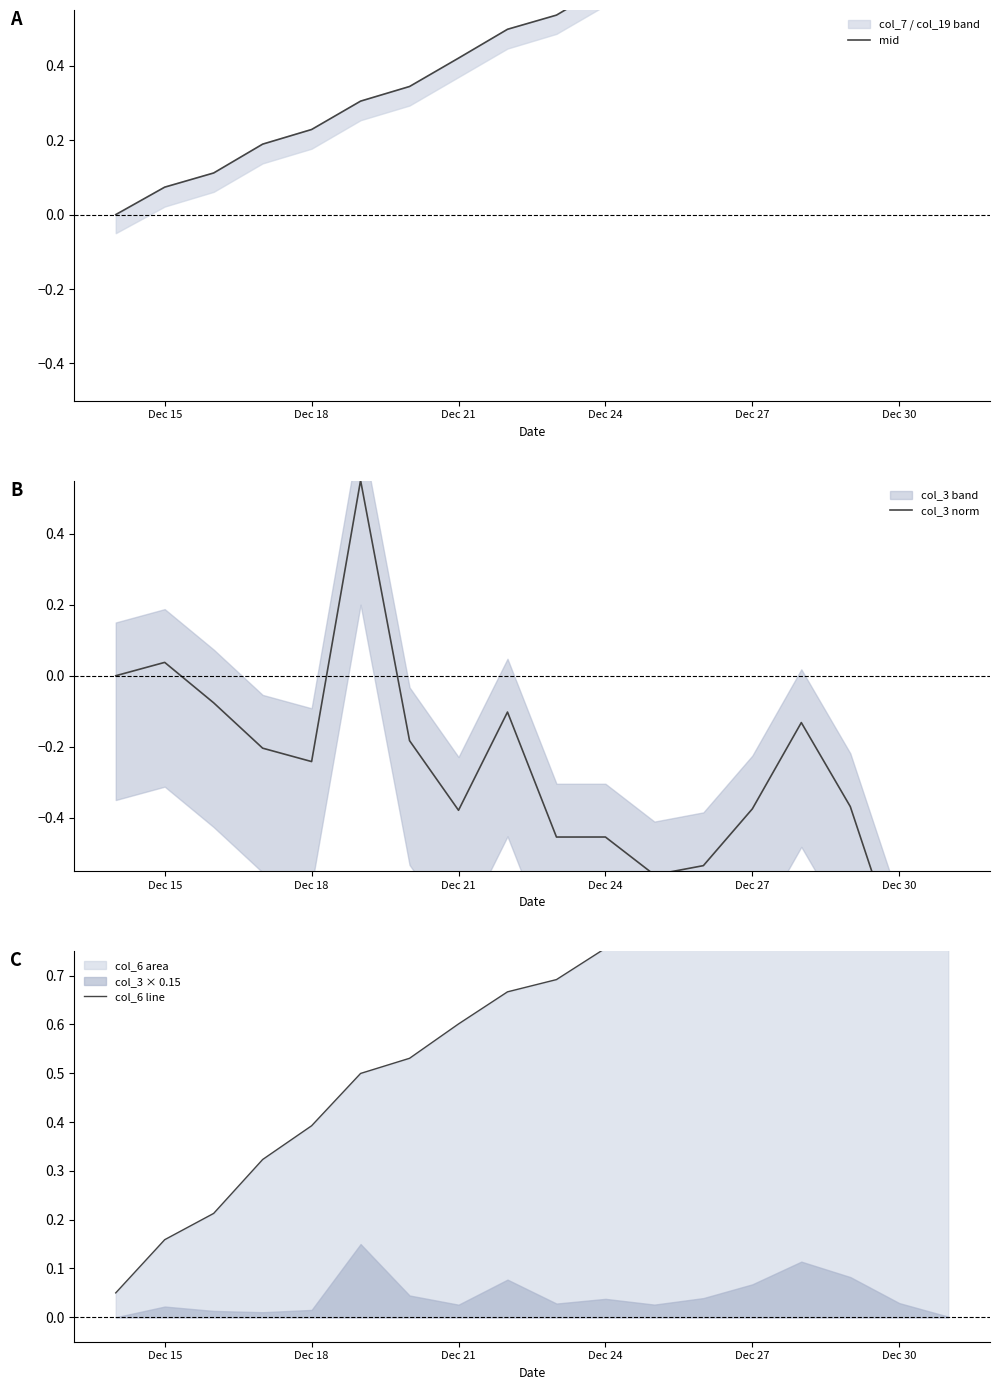

Which series has the widest spread of values?

col_3 norm